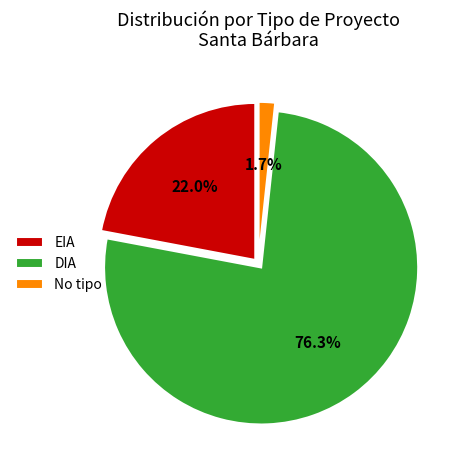

Which slice represents more than half of the pie?

DIA